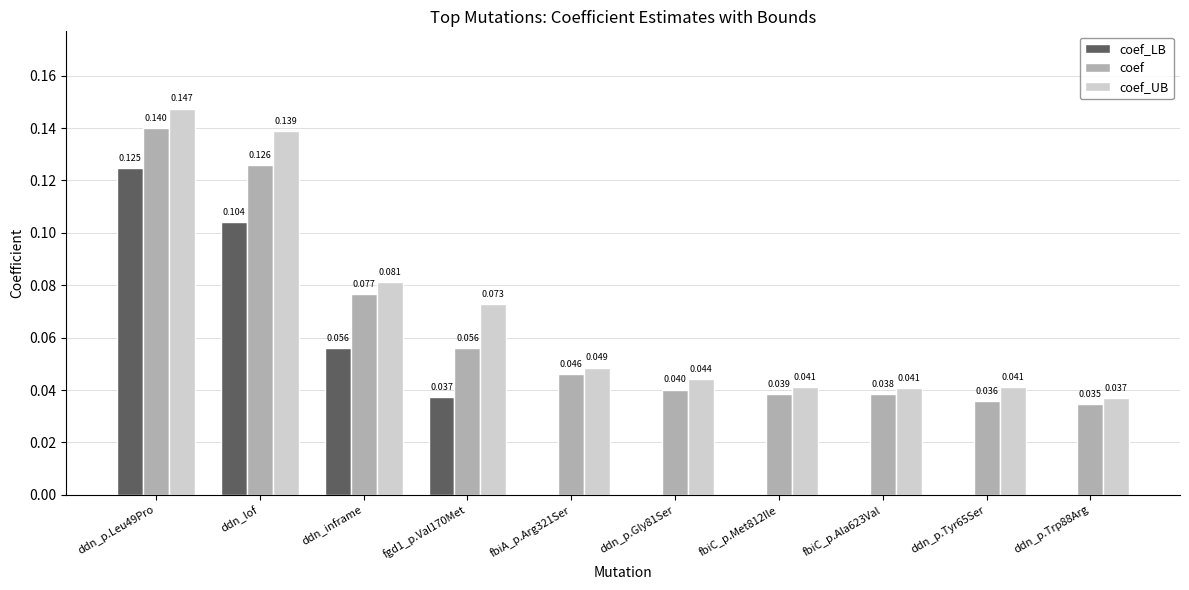

Are the bars grouped side by side (vs. stacked)?

Yes